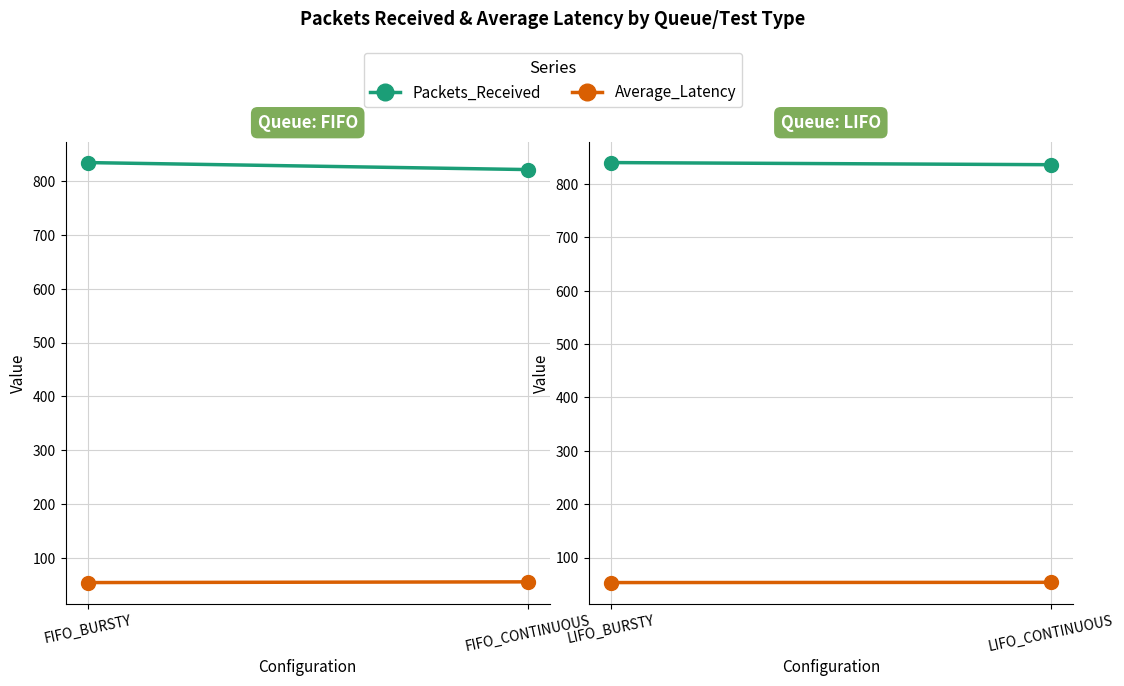

What position from the right is LIFO_BURSTY?

2